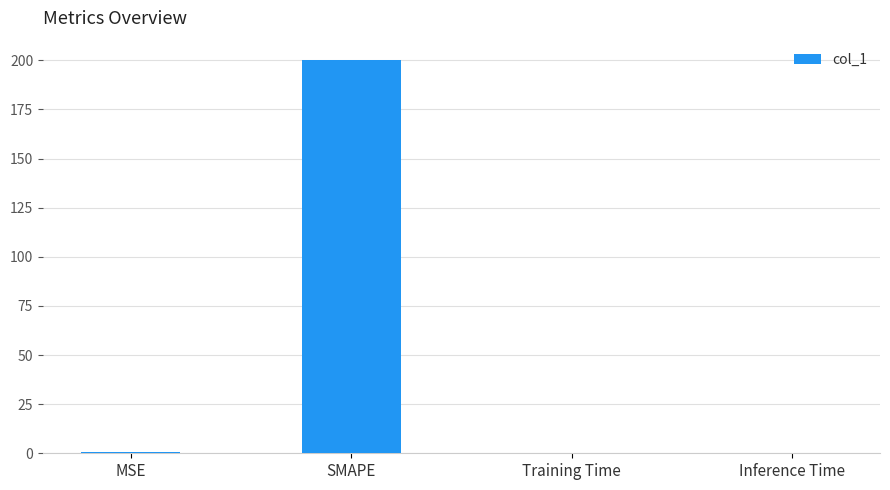

Which has a higher value, SMAPE or MSE?

SMAPE